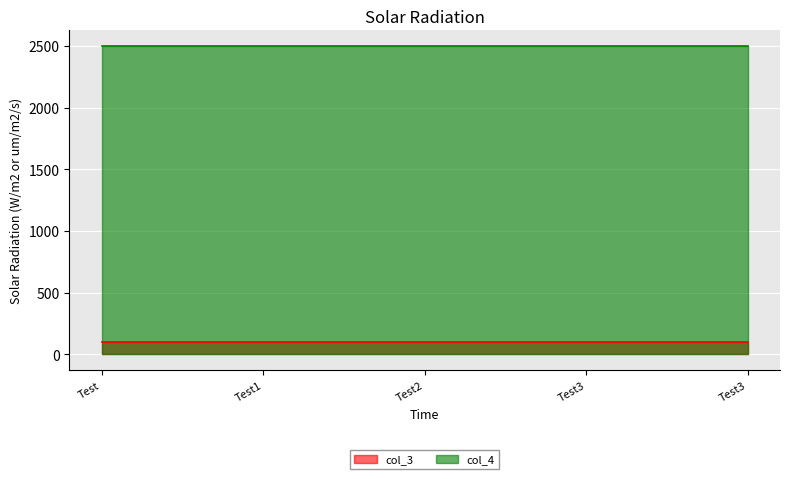

At how many categories does at least one series exceed 867?

5